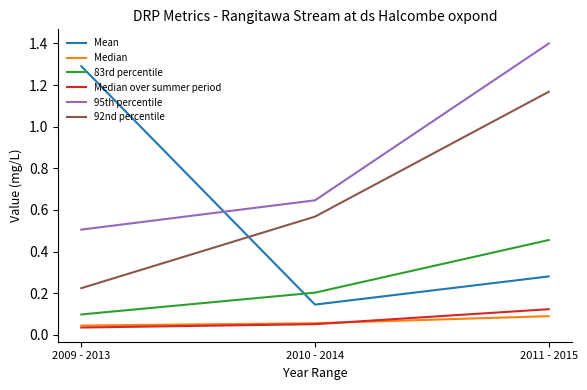

The value of Median over summer period at 2009 - 2013 is 0.1. True or false?

False